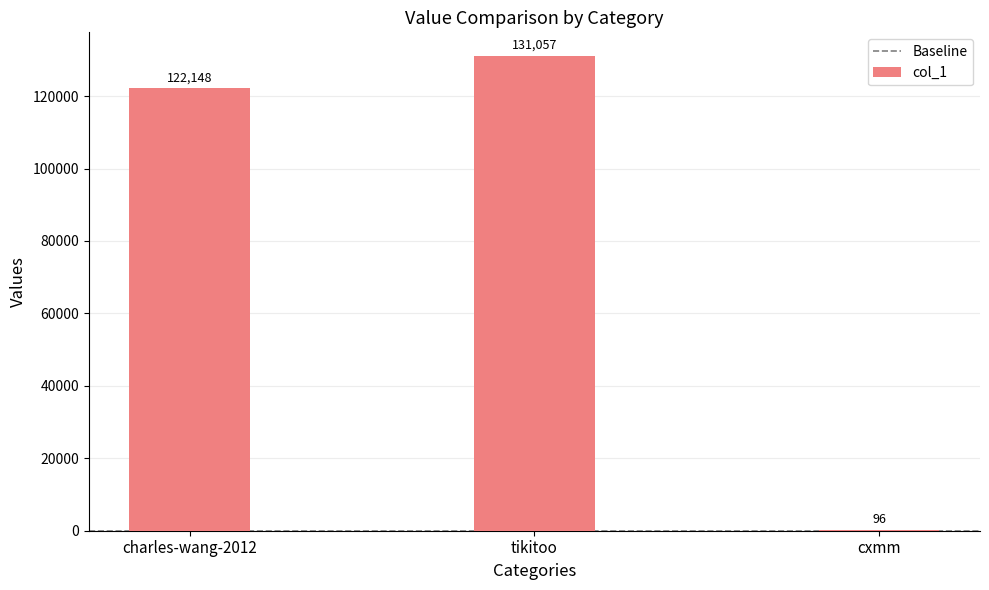

The value at charles-wang-2012 is 207682. True or false?

False